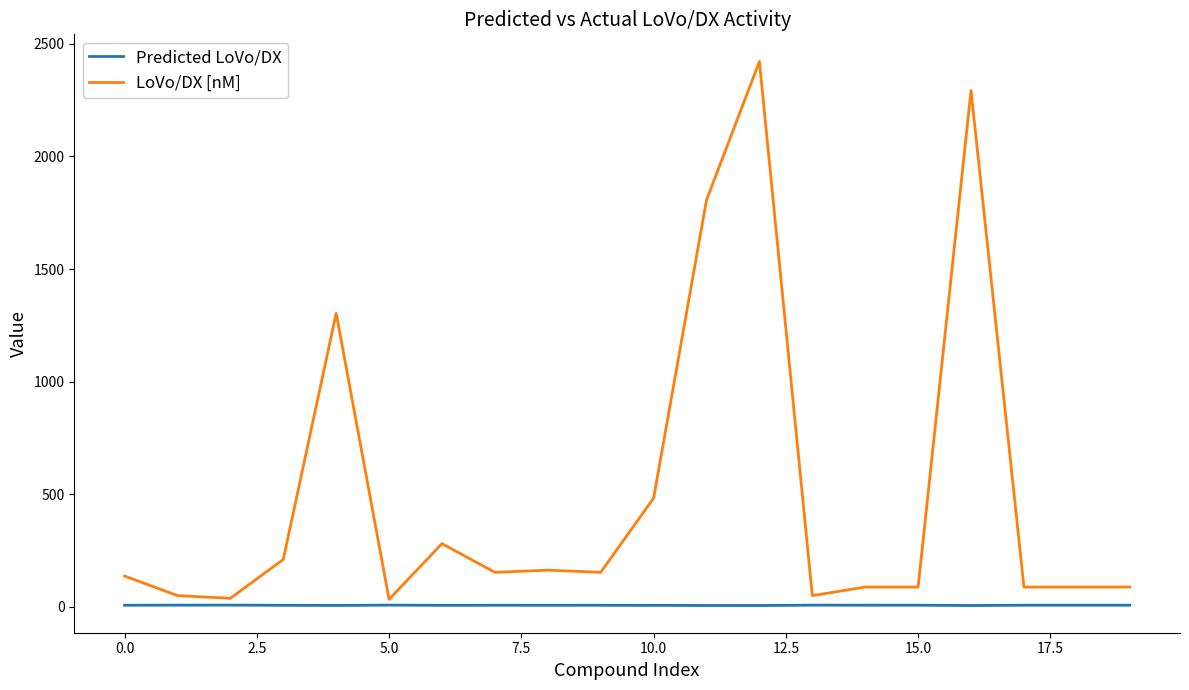

At how many categories does at least one series exceed 1928?

2